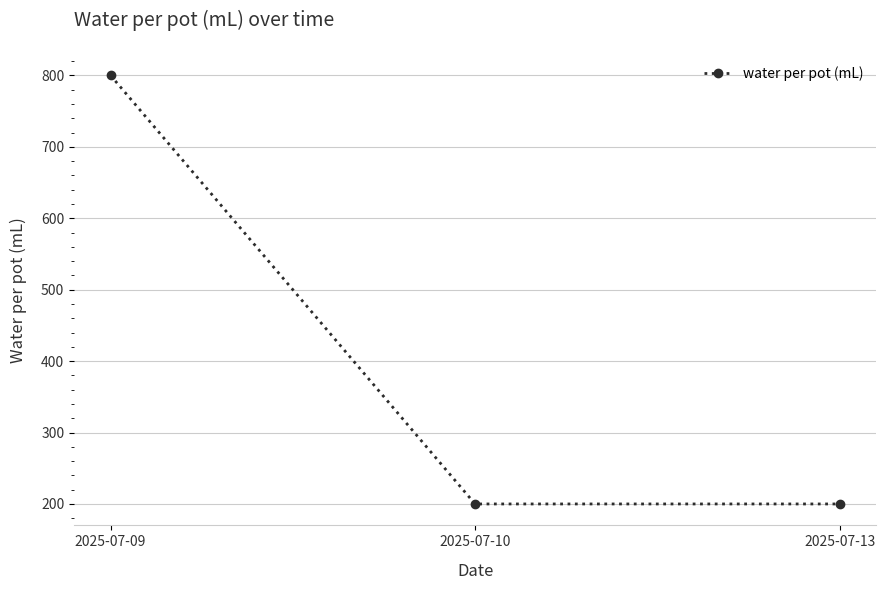

Does the chart display data point markers on the line(s)?

Yes